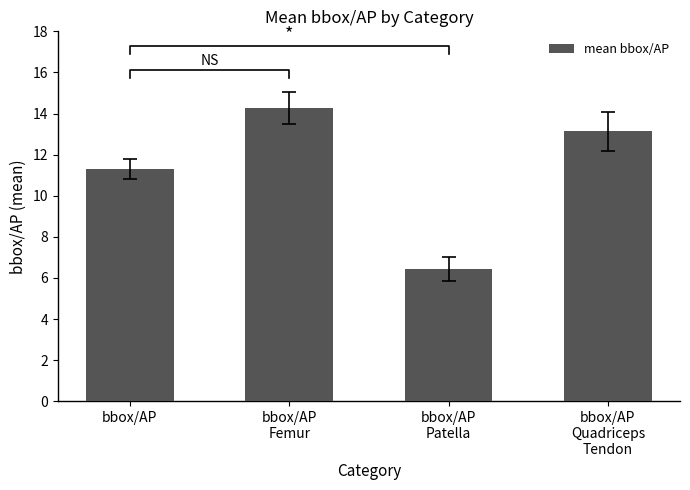

Does the chart contain any negative values?

No